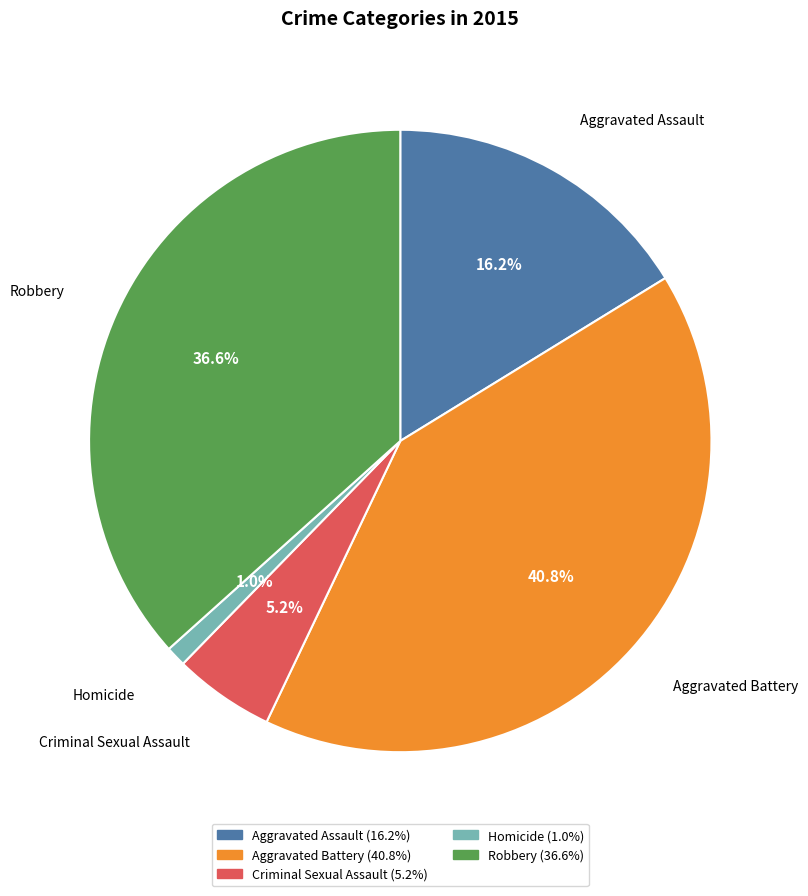

Which category has the smallest portion of the pie?

Homicide